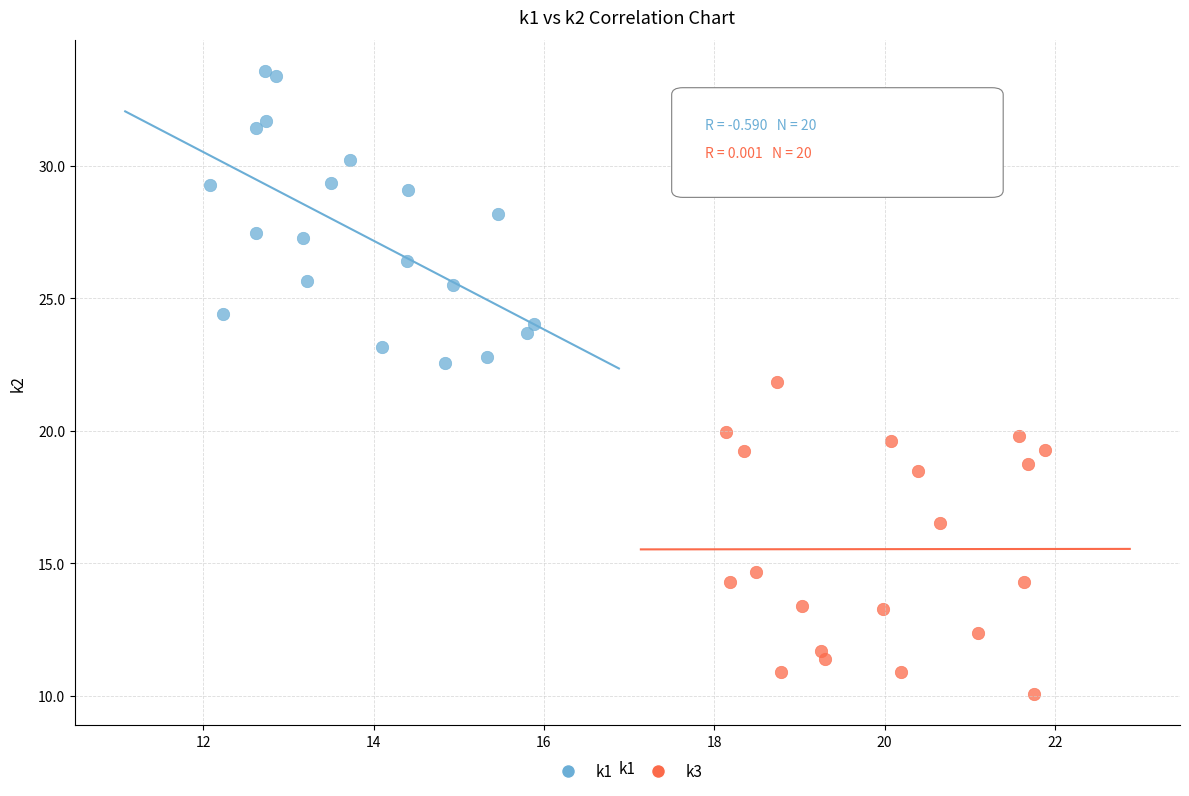

Which series reaches the minimum Y coordinate?

k3